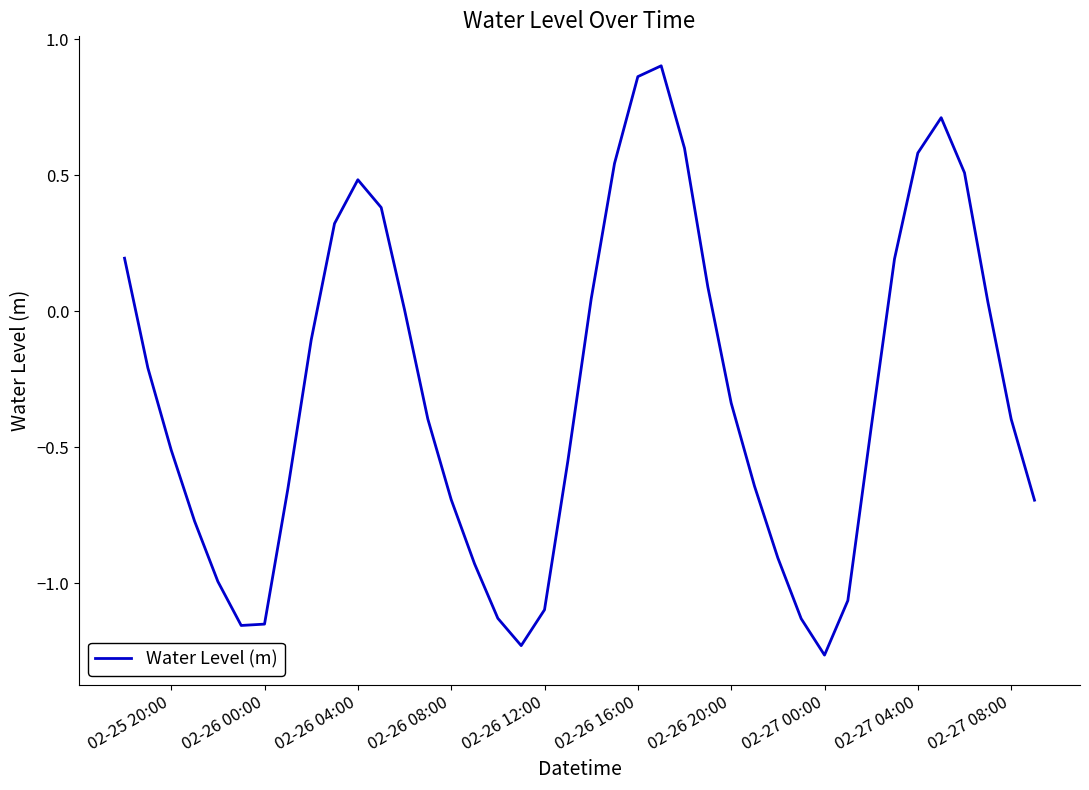

What is the difference between the maximum and minimum values?

2.2